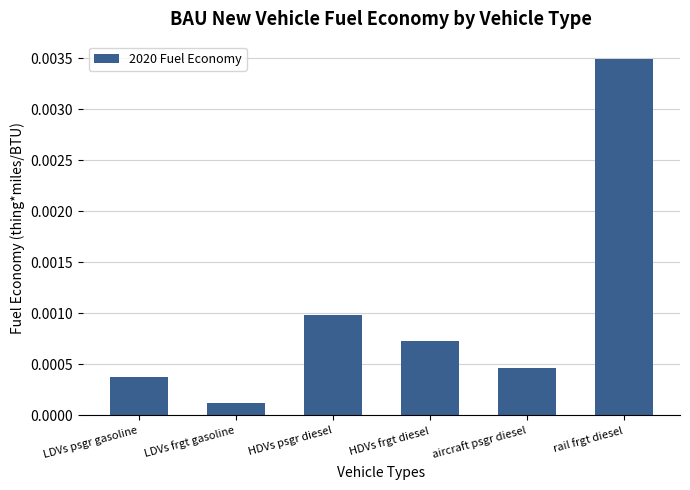

At which category does the chart reach its minimum across all series?

LDVs frgt gasoline